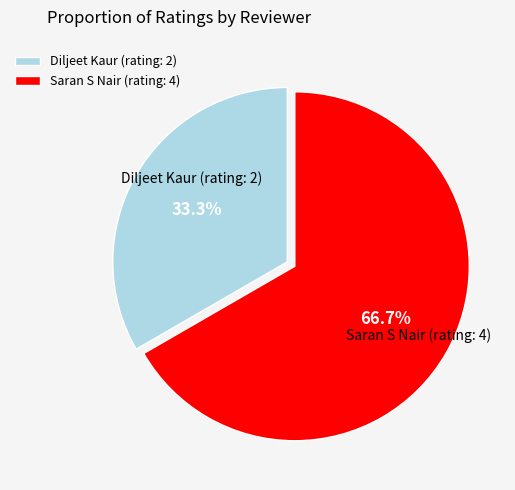

Is there any slice that represents more than half of the pie?

Yes